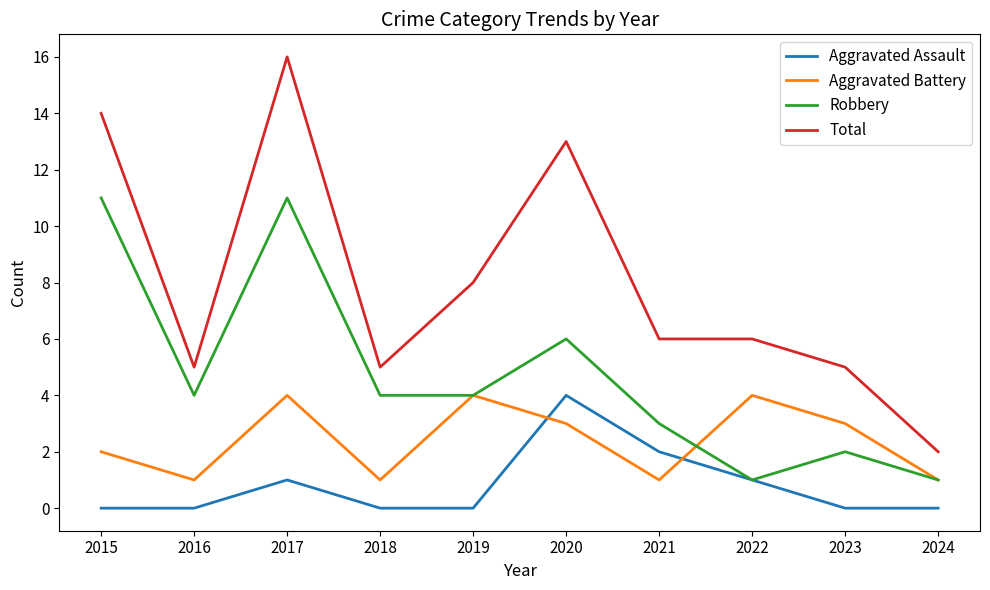

After their last crossing, which series has the higher values: Aggravated Battery or Aggravated Assault?

Aggravated Battery